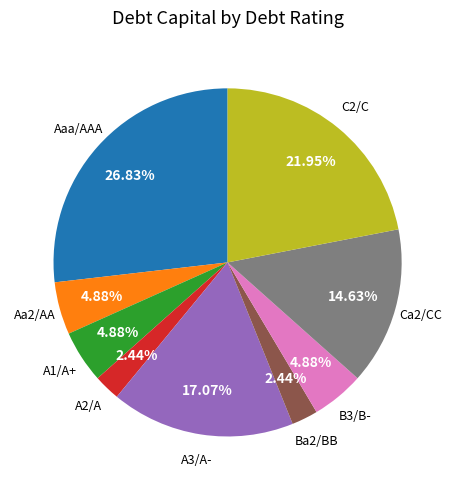

What portion of the pie excludes B3/B-?

95.1%